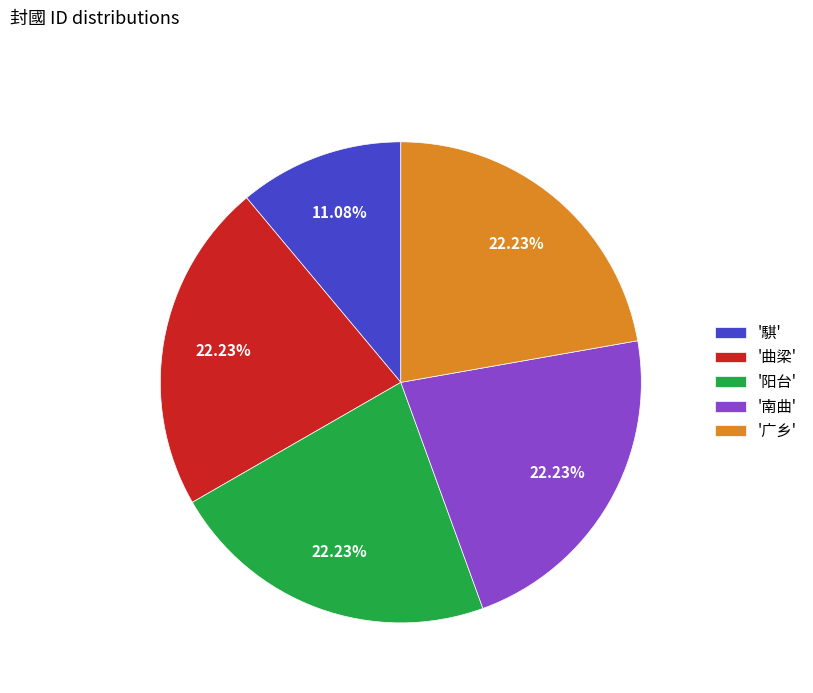

Is there any slice that represents more than half of the pie?

No